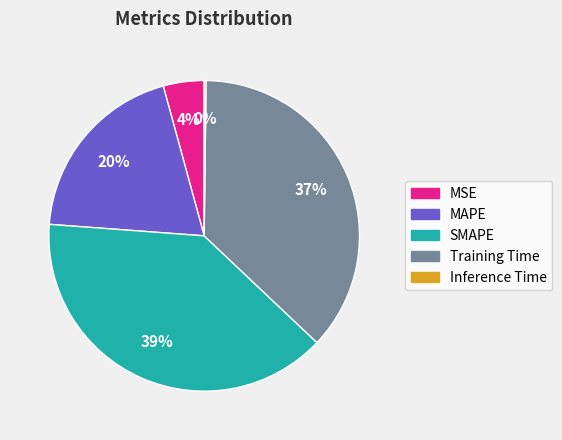

Does any single category account for the majority?

No